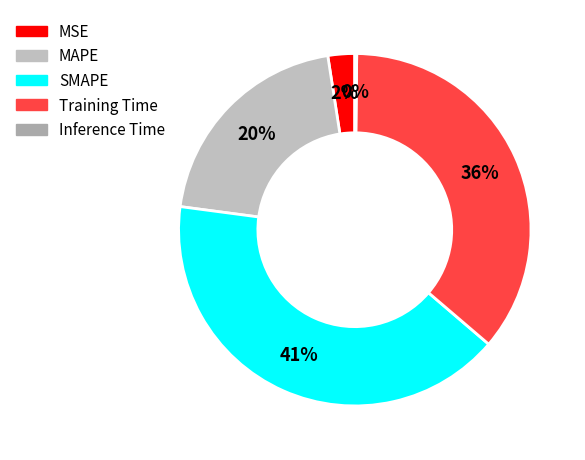

To the nearest percent, what is the difference between the MSE and Inference Time slice percentages?

2%